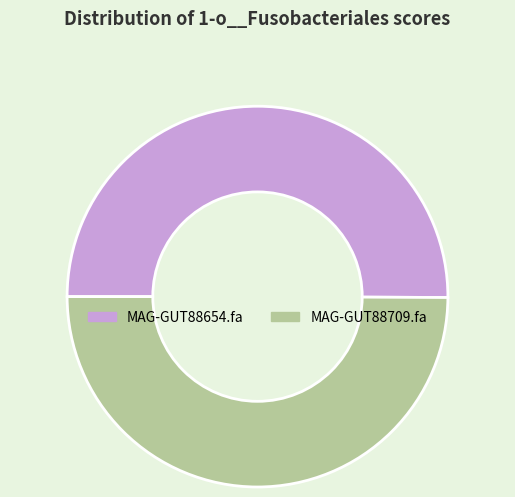

What is the ratio of the value at MAG-GUT88654.fa to the value at MAG-GUT88709.fa?

1.0